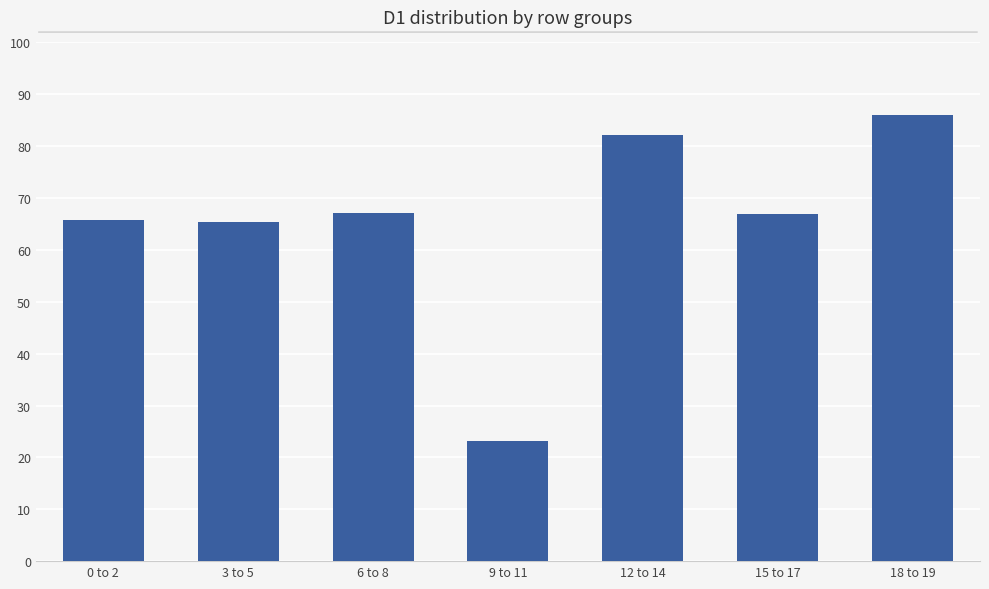

What is the label of the 1st bar from the left?

0 to 2